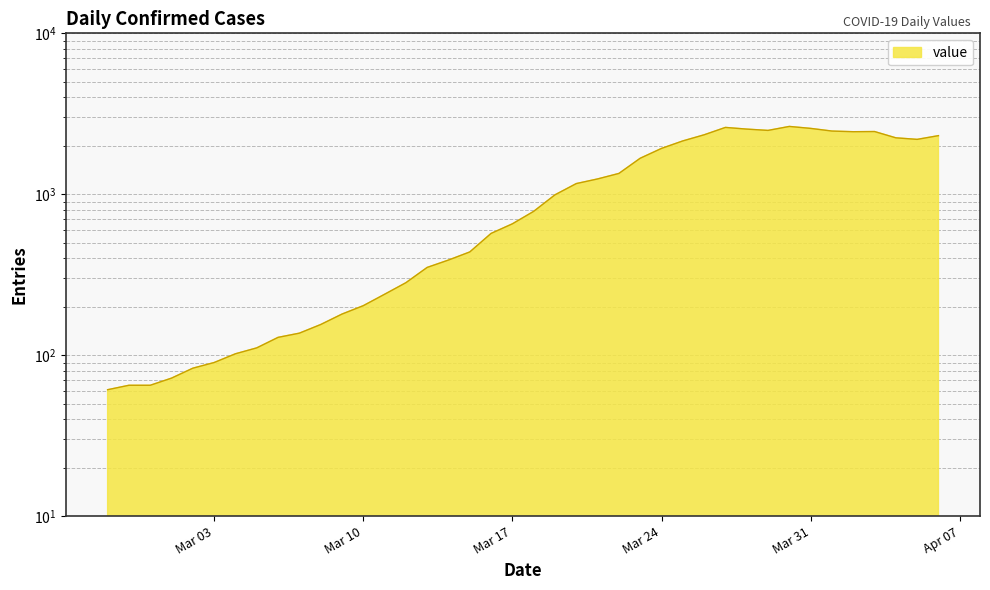

Where is the data nearest to the value 1350?

2020-03-22